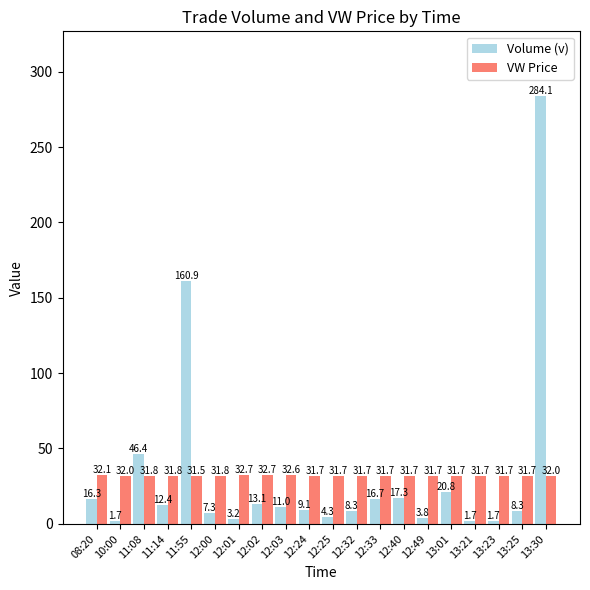

What is the spread (max minus min) of values at 12:01?

29.5